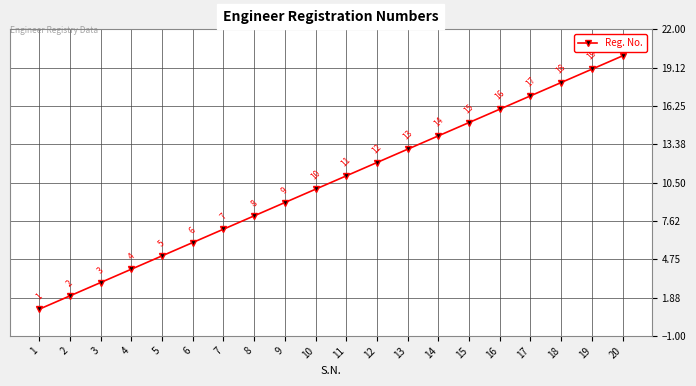

The value at 6 is 8. True or false?

False